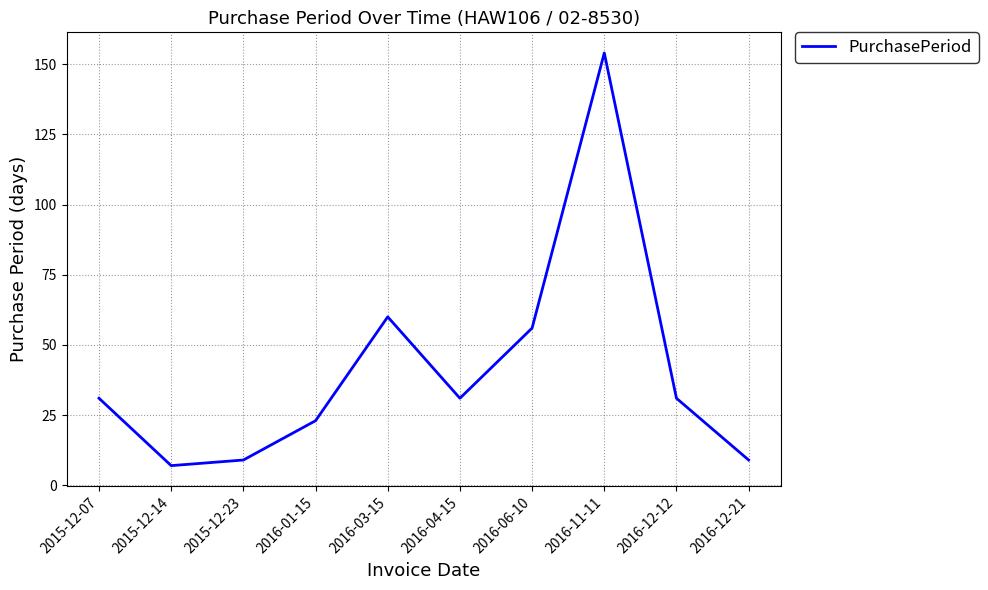

What is the change in value from 2015-12-07 to 2015-12-14?

-24